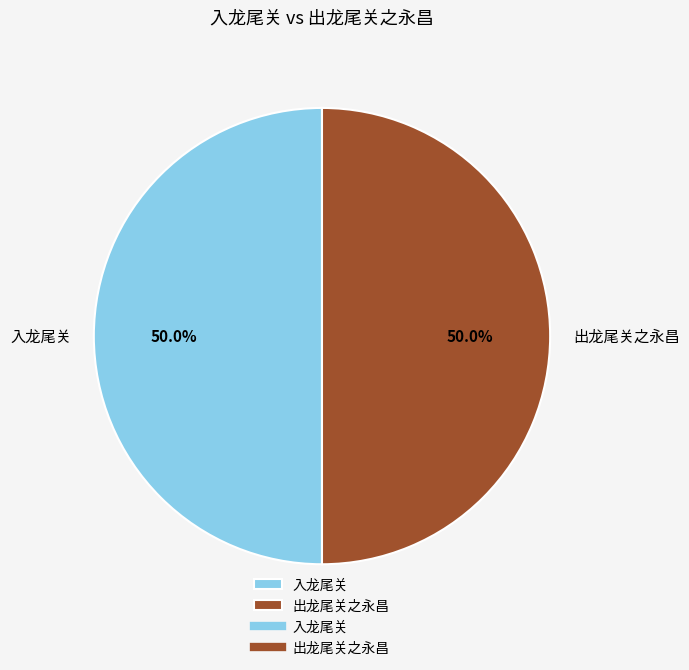

Count the number of slices in the pie.

2